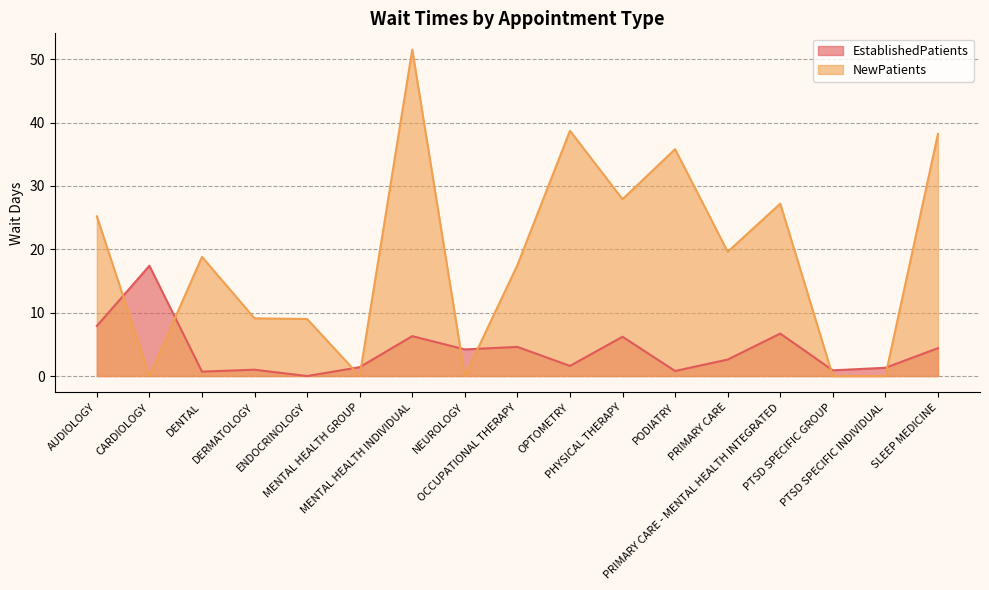

The NewPatients series shows 35.8 at PODIATRY. True or false?

True